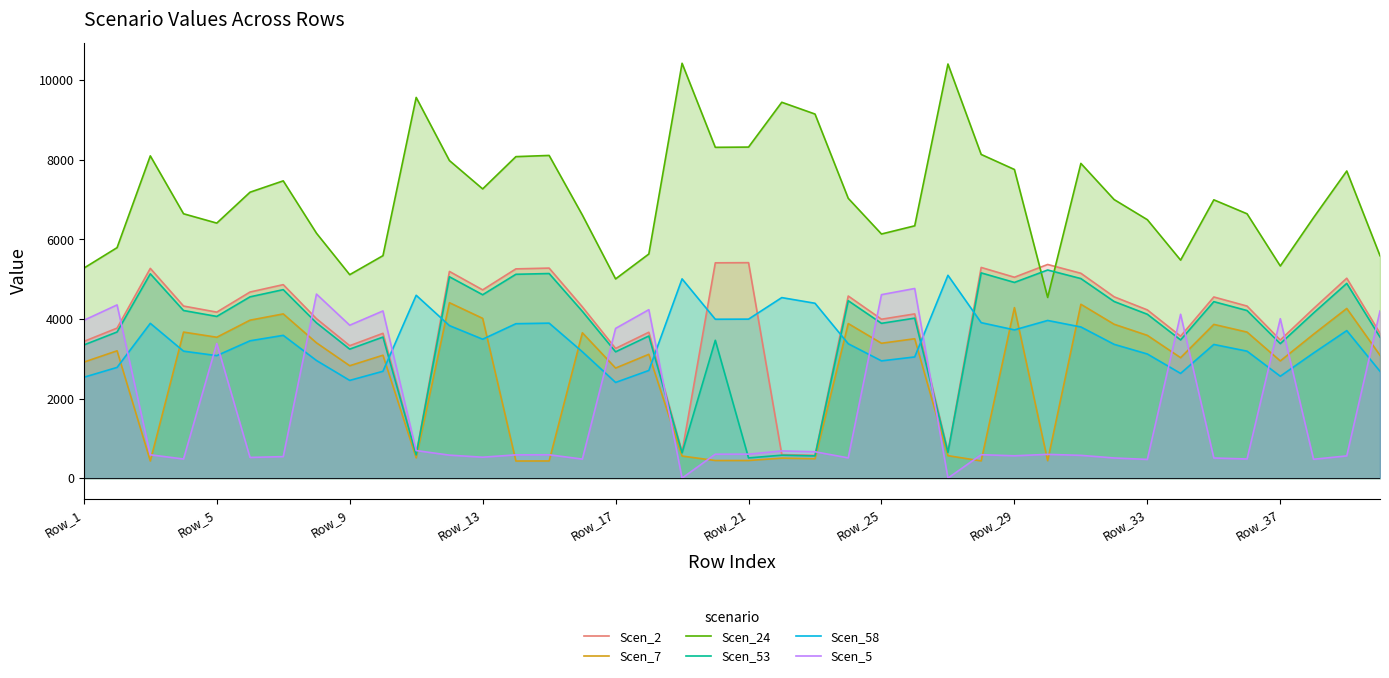

How many values in Scen_5 are above zero?

38